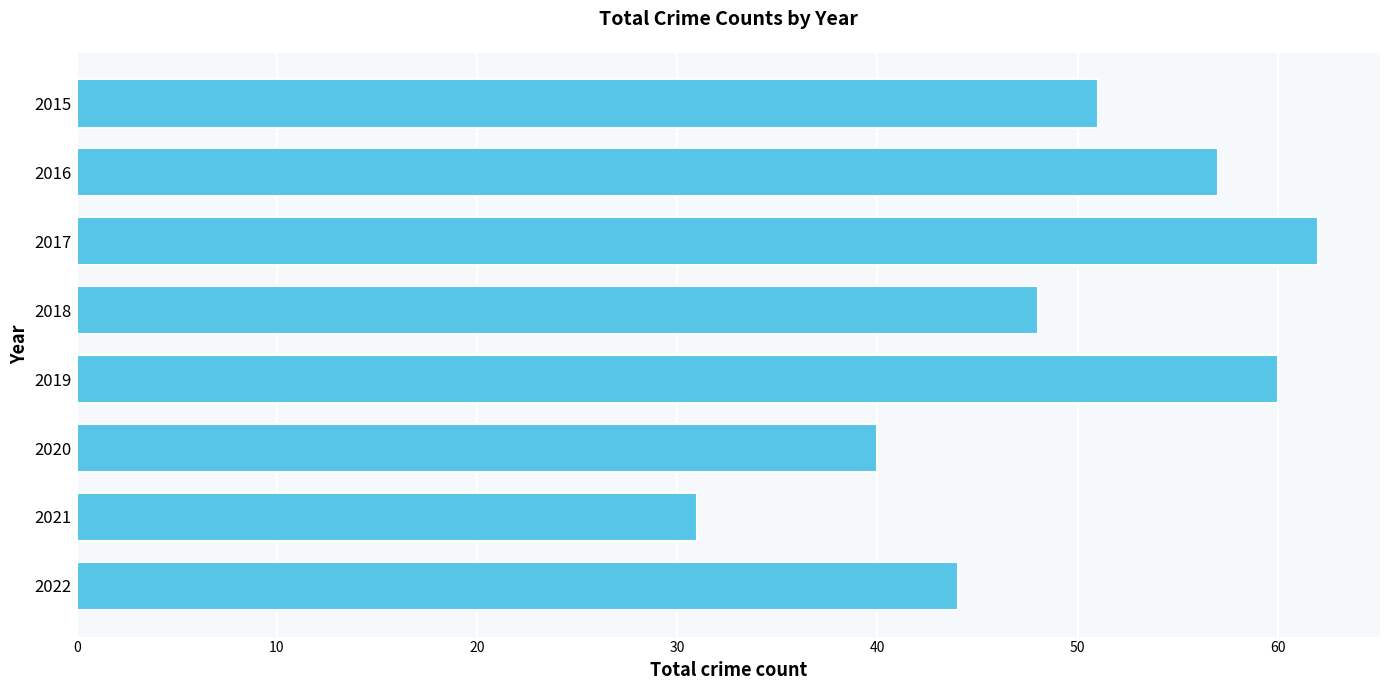

What is the difference between the maximum and minimum values?

31